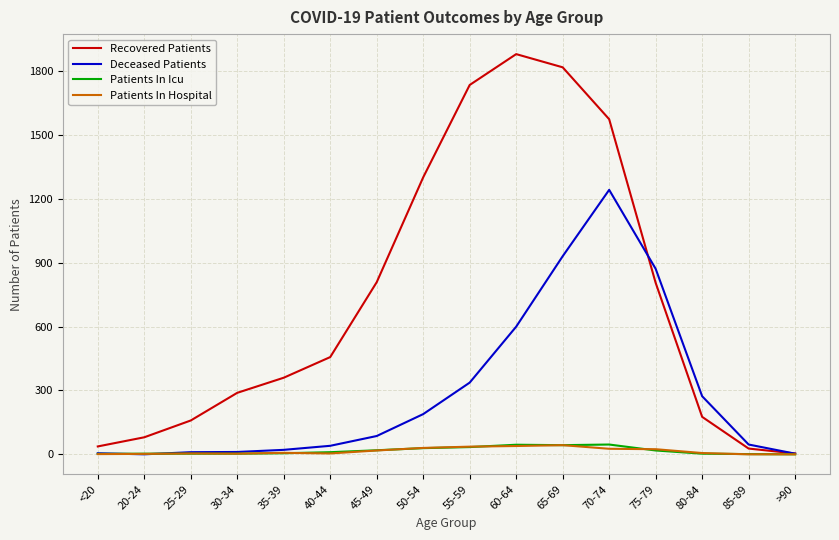

Which series has the largest range (max minus min)?

Recovered Patients